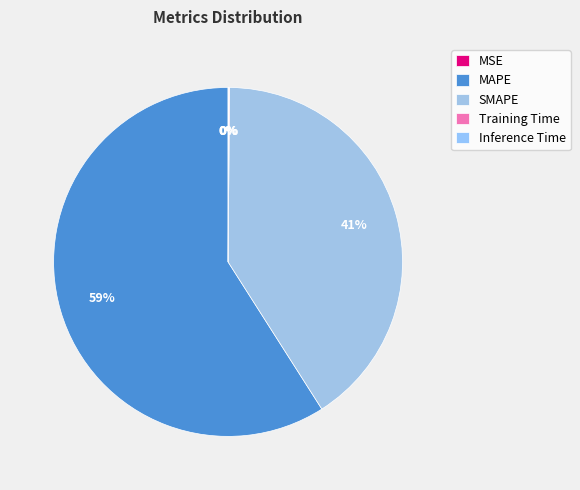

The Training Time slice represents 0% of the pie. True or false?

True